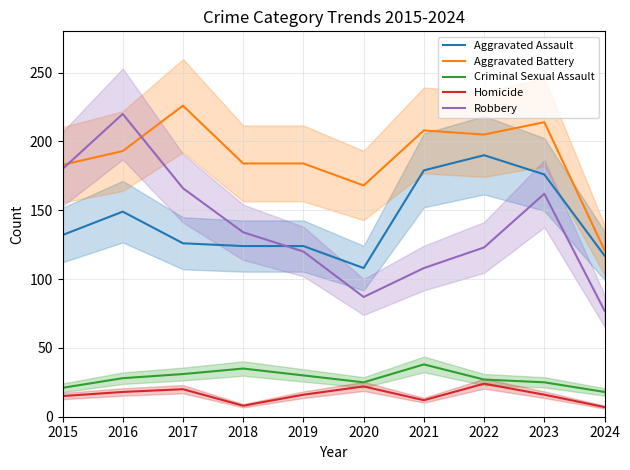

At which category is the sum across all series the highest?

2016